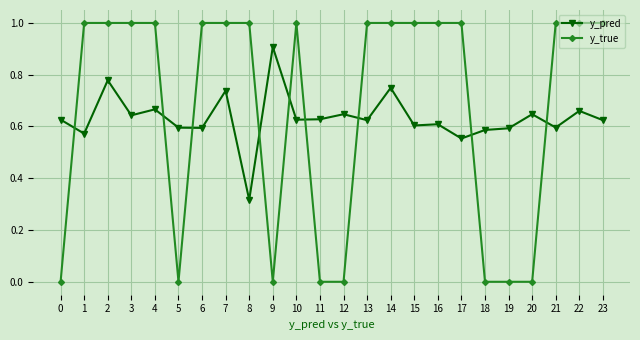

Count the number of data series in this chart.

2